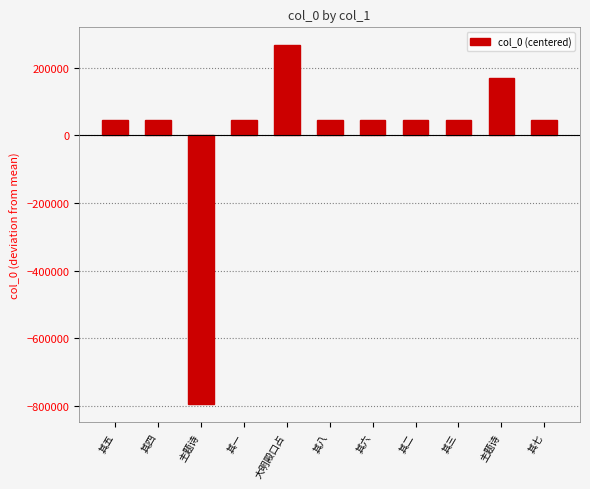

At which label is the value closest to -264280?

其八